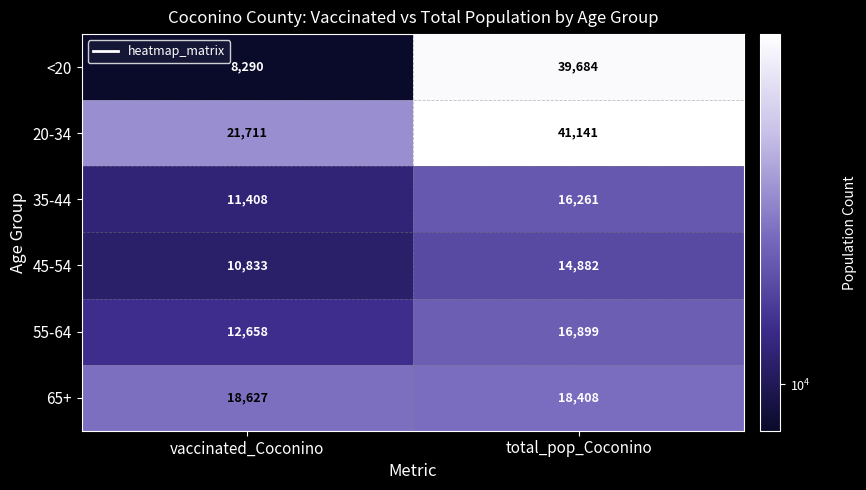

What is the difference between the 35-44 values at total_pop_Coconino and vaccinated_Coconino?

4853